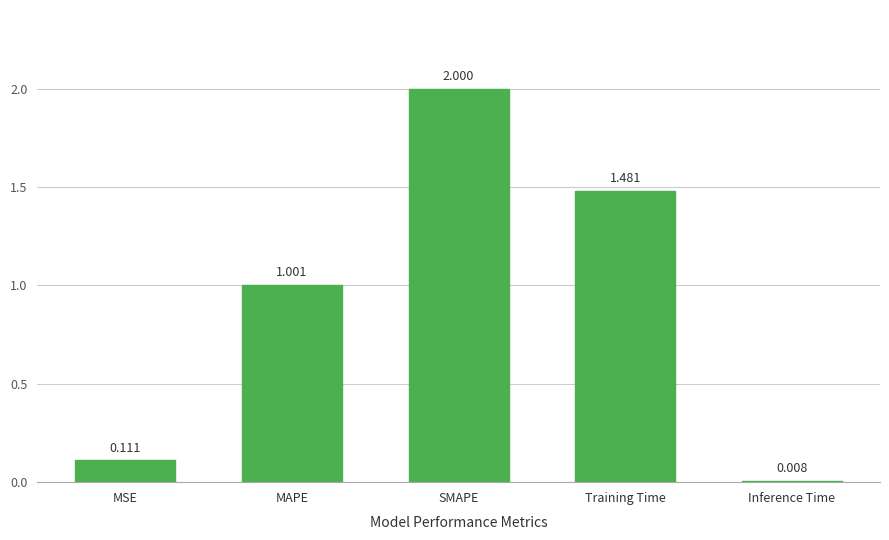

What is the label of the 1st bar from the right?

Inference Time